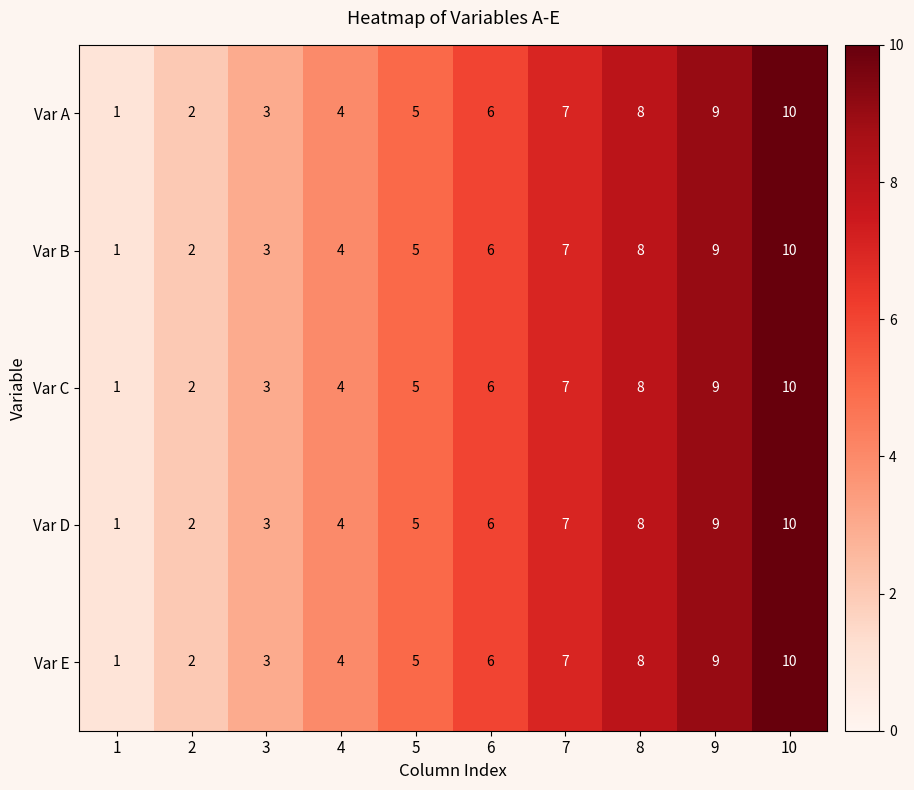

The value of Var E at 4 is 1. True or false?

False